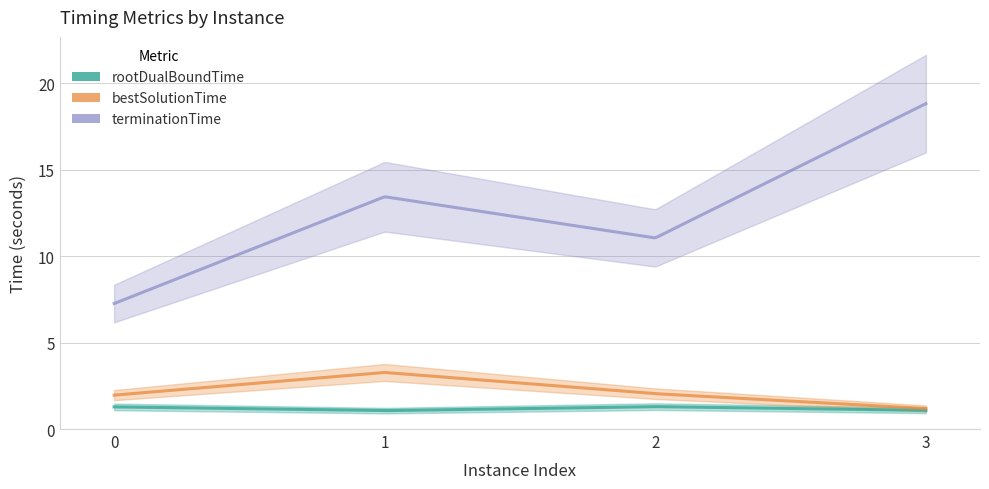

True or false: rootDualBoundTime and terminationTime intersect in this chart.

False